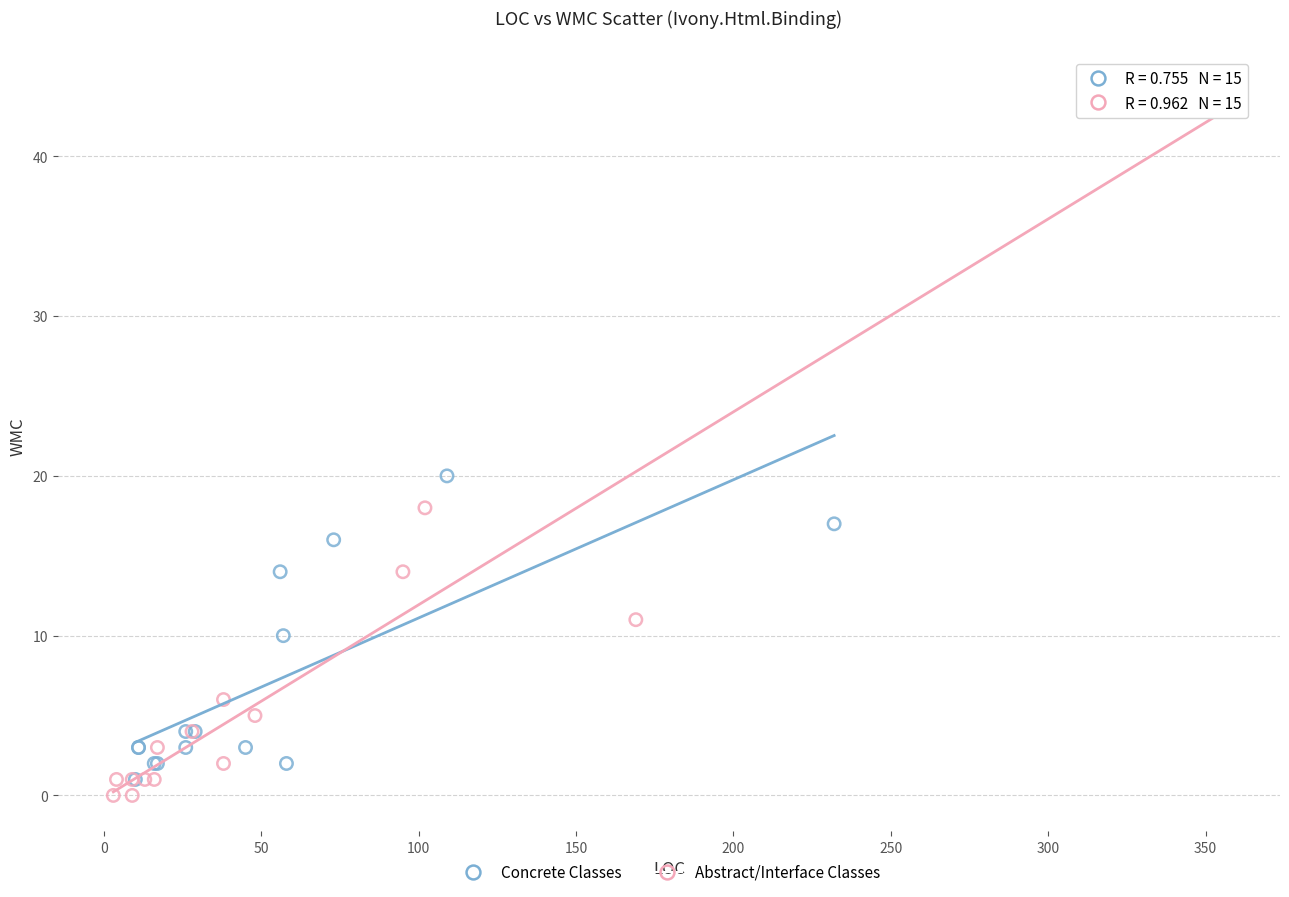

Which series has the largest Y range (max minus min)?

Abstract/Interface Classes